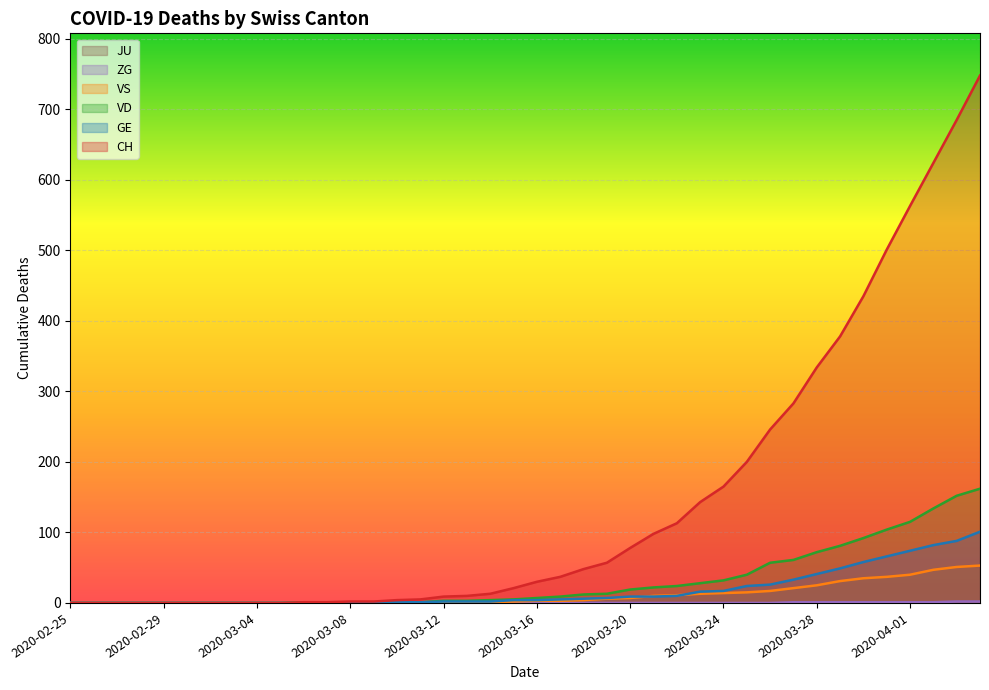

What is the greatest value displayed?

748